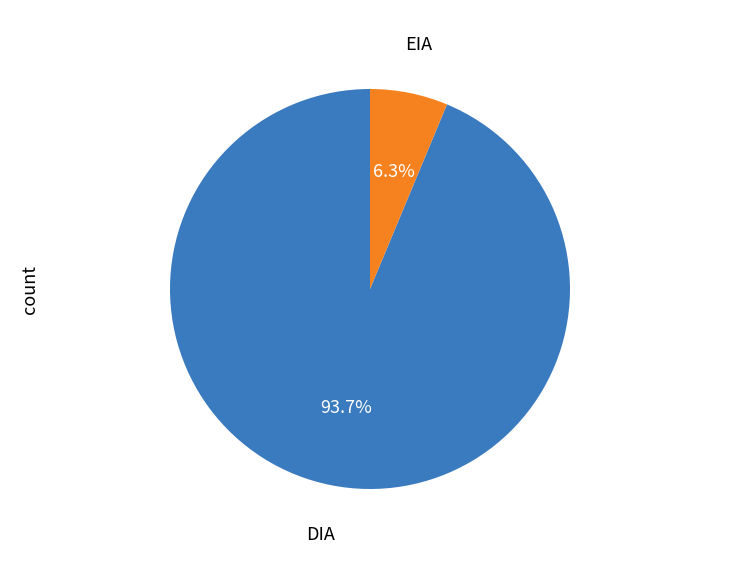

How many segments does this pie chart have?

2